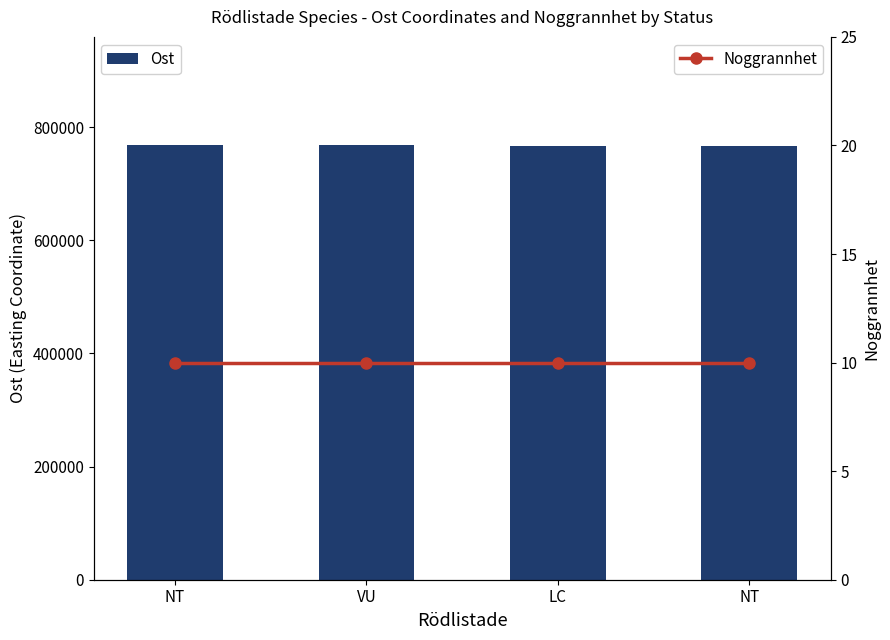

How many Ost values are between 767358 and 767440?

3